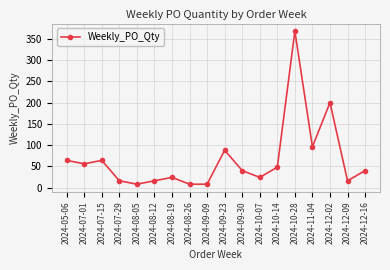

The chart shows a value of 40 at 2024-08-19. True or false?

False